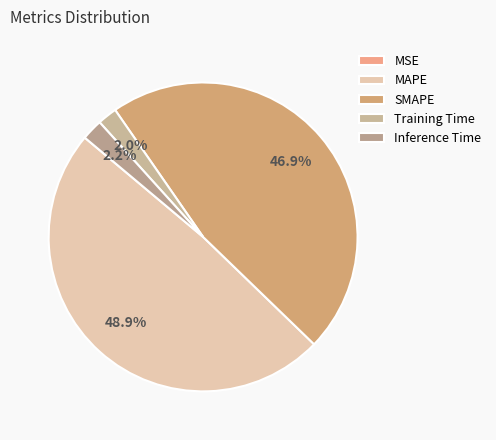

Rank the categories by value from lowest to highest.

MSE, Training Time, Inference Time, SMAPE, MAPE